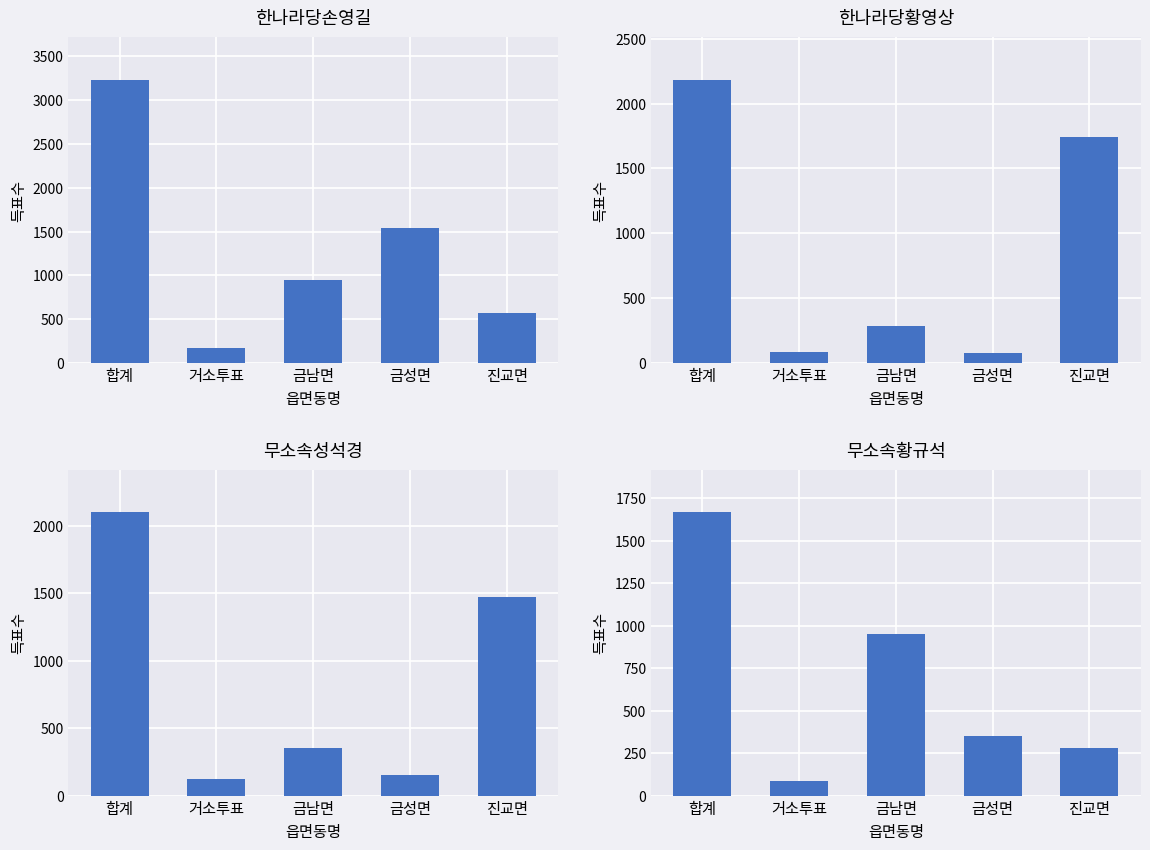

What are all the series names shown in the legend?

한나라당손영길, 한나라당황영상, 무소속성석경, 무소속황규석